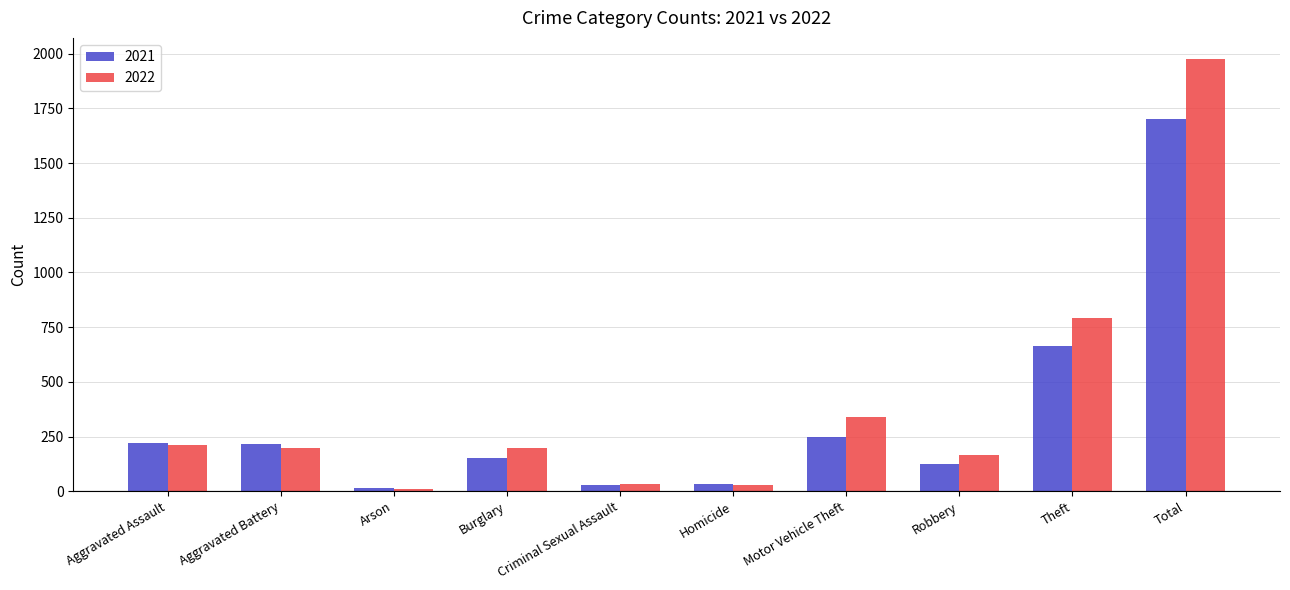

Which series changed the most between Robbery and Theft?

2022